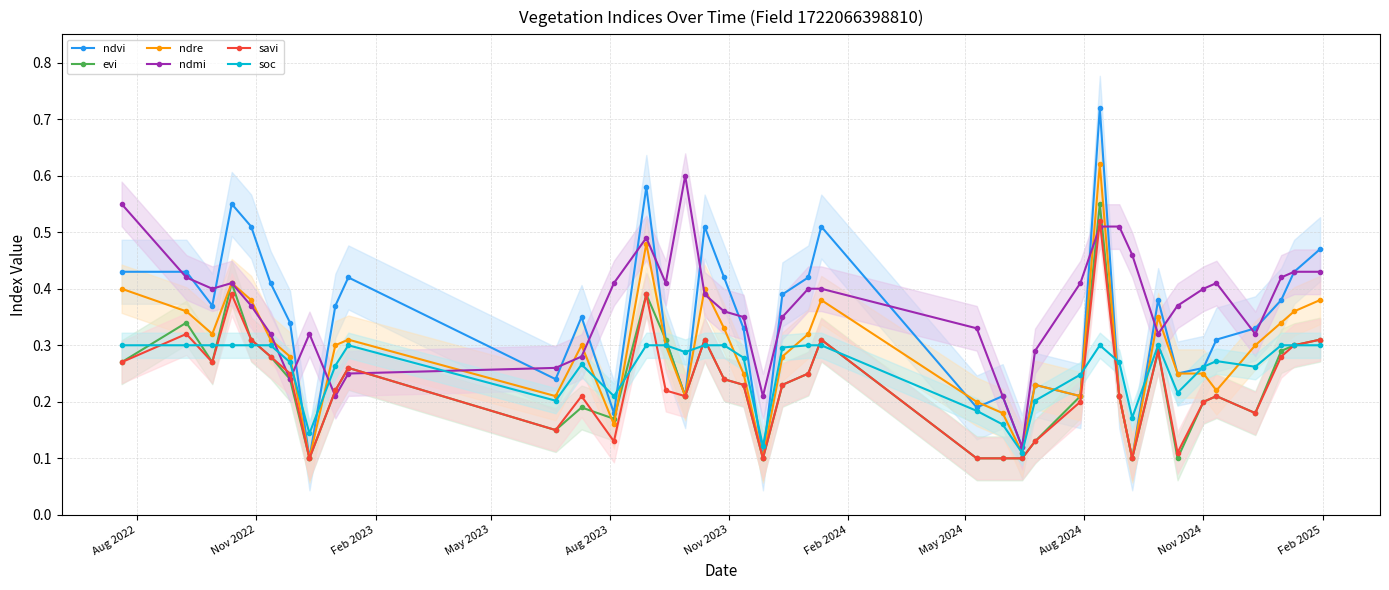

Reading right to left, list all the values displayed in this chart.

ndvi: 0.5	0.4	0.4	0.3	0.3	0.3	0.2	0.4	0.1	0.2	0.7	0.2	0.2	0.1	0.2	0.2	0.5	0.4	0.4	0.1	0.3	0.4	0.5	0.2	0.3	0.6	0.2	0.3	0.2	0.4	0.4	0.1	0.3	0.4	0.5	0.6	0.4	0.4	0.4
evi: 0.3	0.3	0.3	0.2	0.2	0.2	0.1	0.3	0.1	0.2	0.6	0.2	0.1	0.1	0.1	0.1	0.3	0.2	0.2	0.1	0.2	0.2	0.3	0.2	0.3	0.4	0.2	0.2	0.1	0.3	0.2	0.1	0.2	0.3	0.3	0.4	0.3	0.3	0.3
ndre: 0.4	0.4	0.3	0.3	0.2	0.2	0.2	0.3	0.1	0.2	0.6	0.2	0.2	0.1	0.2	0.2	0.4	0.3	0.3	0.1	0.2	0.3	0.4	0.2	0.3	0.5	0.2	0.3	0.2	0.3	0.3	0.1	0.3	0.3	0.4	0.4	0.3	0.4	0.4
ndmi: 0.4	0.4	0.4	0.3	0.4	0.4	0.4	0.3	0.5	0.5	0.5	0.4	0.3	0.1	0.2	0.3	0.4	0.4	0.3	0.2	0.3	0.4	0.4	0.6	0.4	0.5	0.4	0.3	0.3	0.2	0.2	0.3	0.2	0.3	0.4	0.4	0.4	0.4	0.6
savi: 0.3	0.3	0.3	0.2	0.2	0.2	0.1	0.3	0.1	0.2	0.5	0.2	0.1	0.1	0.1	0.1	0.3	0.2	0.2	0.1	0.2	0.2	0.3	0.2	0.2	0.4	0.1	0.2	0.1	0.3	0.2	0.1	0.2	0.3	0.3	0.4	0.3	0.3	0.3
soc: 0.3	0.3	0.3	0.3	0.3	0.3	0.2	0.3	0.2	0.3	0.3	0.2	0.2	0.1	0.2	0.2	0.3	0.3	0.3	0.1	0.3	0.3	0.3	0.3	0.3	0.3	0.2	0.3	0.2	0.3	0.3	0.1	0.3	0.3	0.3	0.3	0.3	0.3	0.3